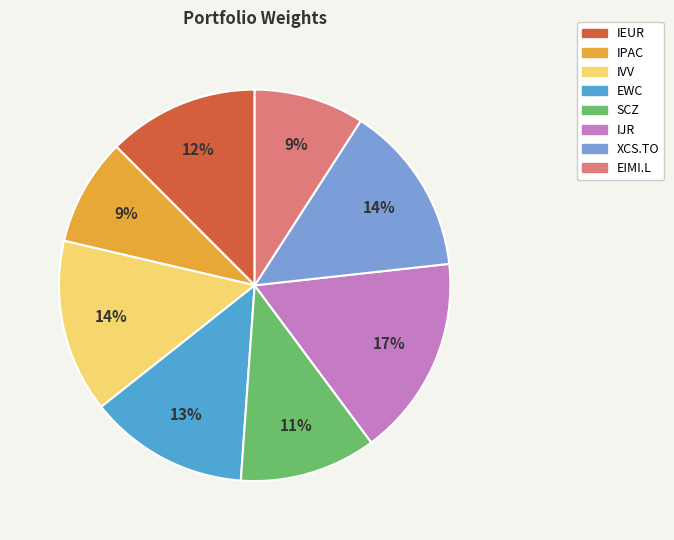

To the nearest percent, what is the difference between the largest and smallest slice percentages?

8%